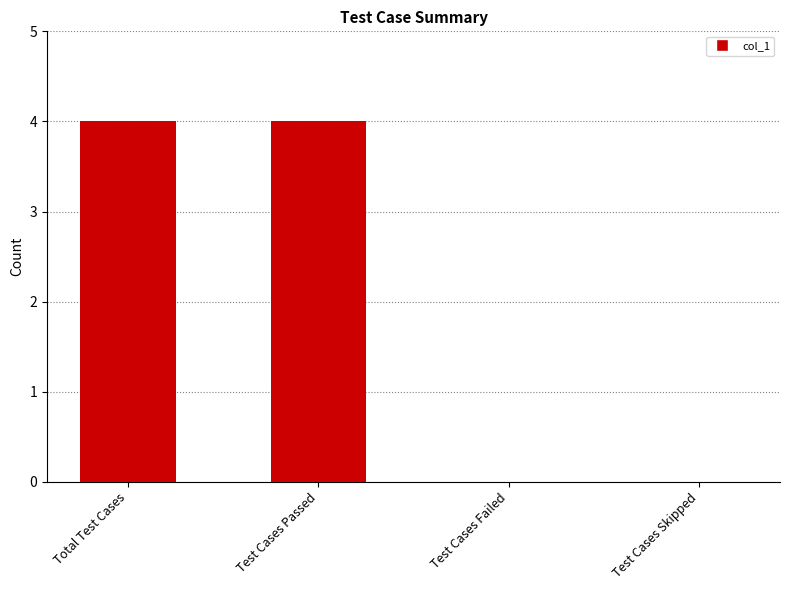

Reading left to right, list all the values displayed in this chart.

Total Test Cases=4	Test Cases Passed=4	Test Cases Failed=0	Test Cases Skipped=0